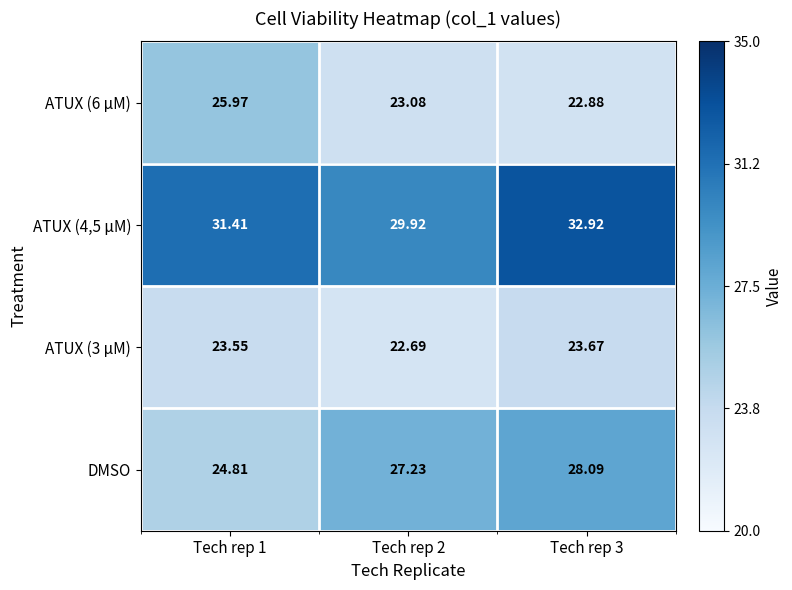

Which series has the largest range (max minus min)?

DMSO